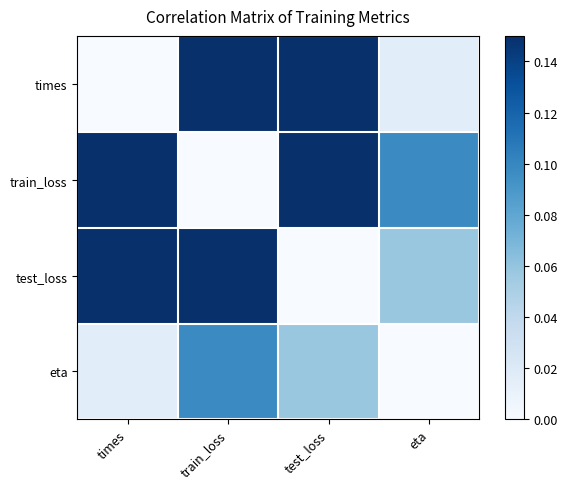

Rank the series by their maximum value, from highest to lowest.

train_loss, test_loss, times, eta